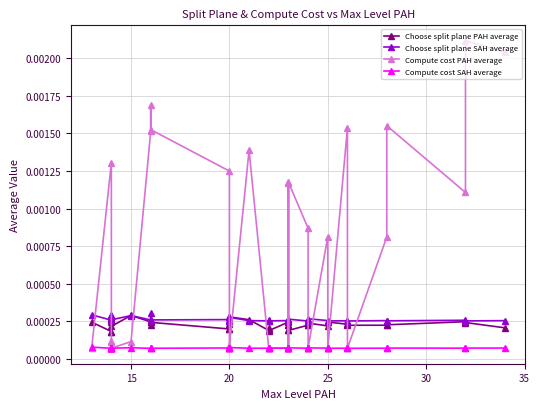

How many series are shown in this chart?

4